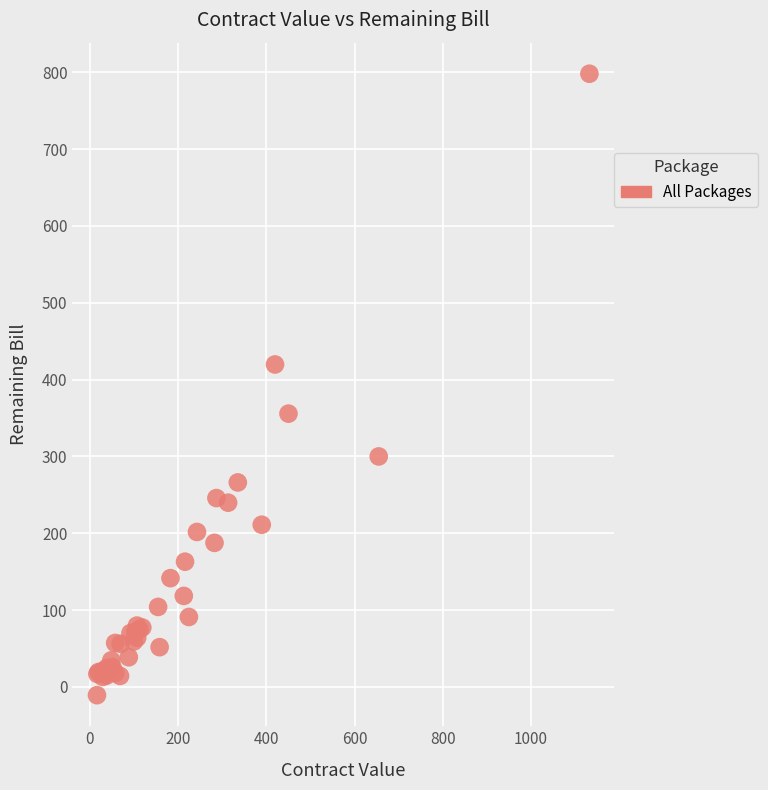

What Y value in the scatter plot is closest to 393?

419.7